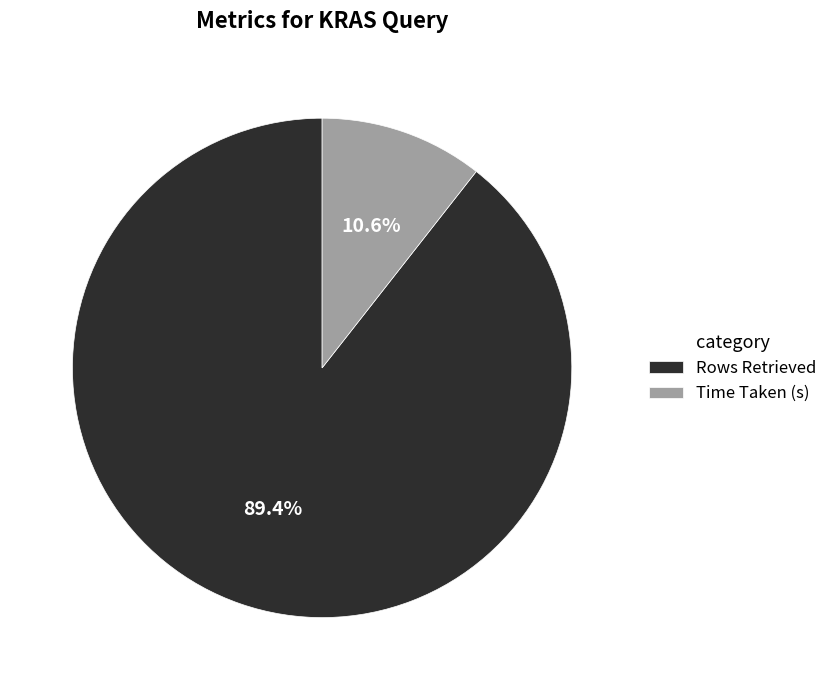

Is there any slice that represents more than half of the pie?

Yes